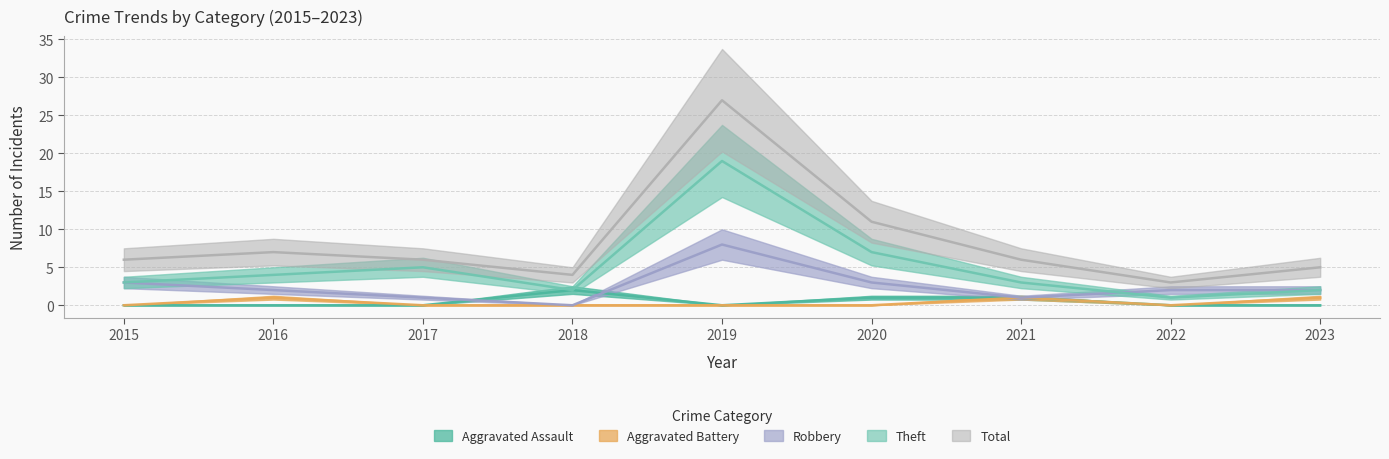

True or false: Aggravated Battery has a value of 1 at 2021.

True